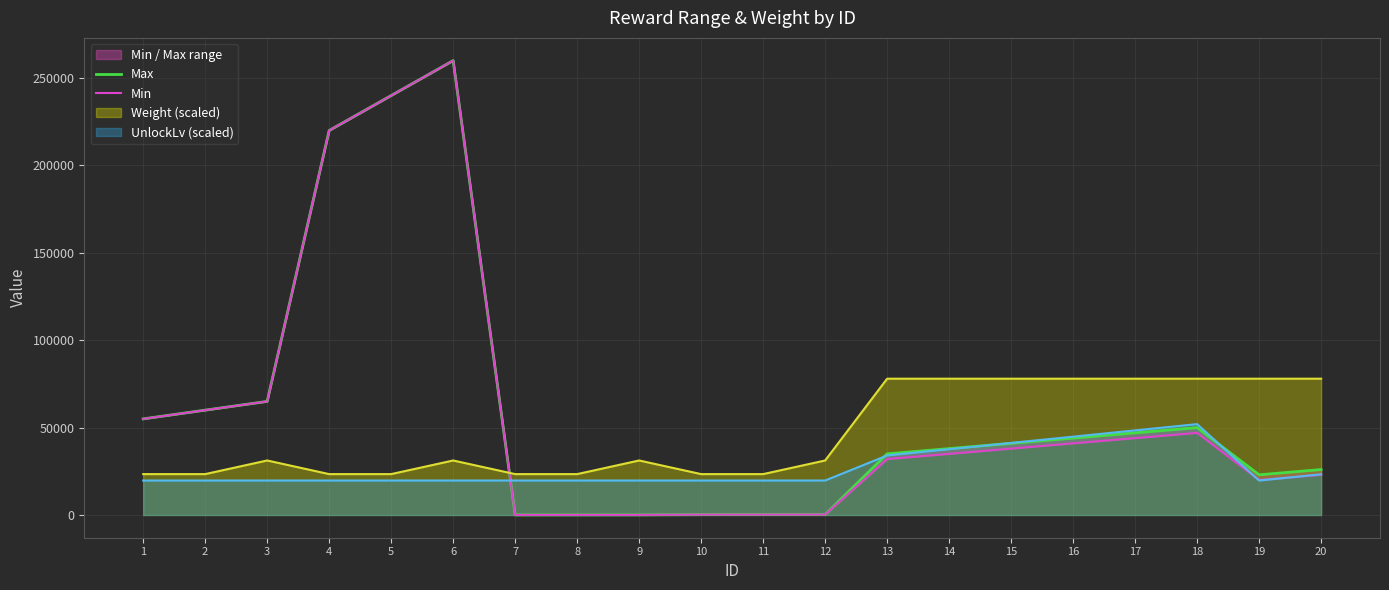

What is the average value of the Min series?

59045